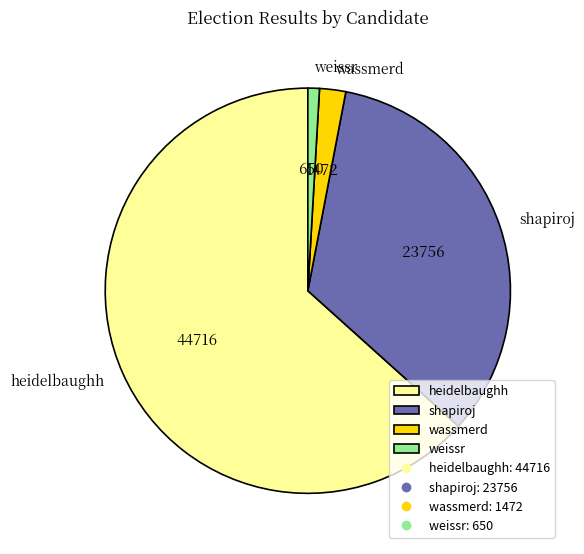

Is it true that wassmerd is 2% of the pie?

True